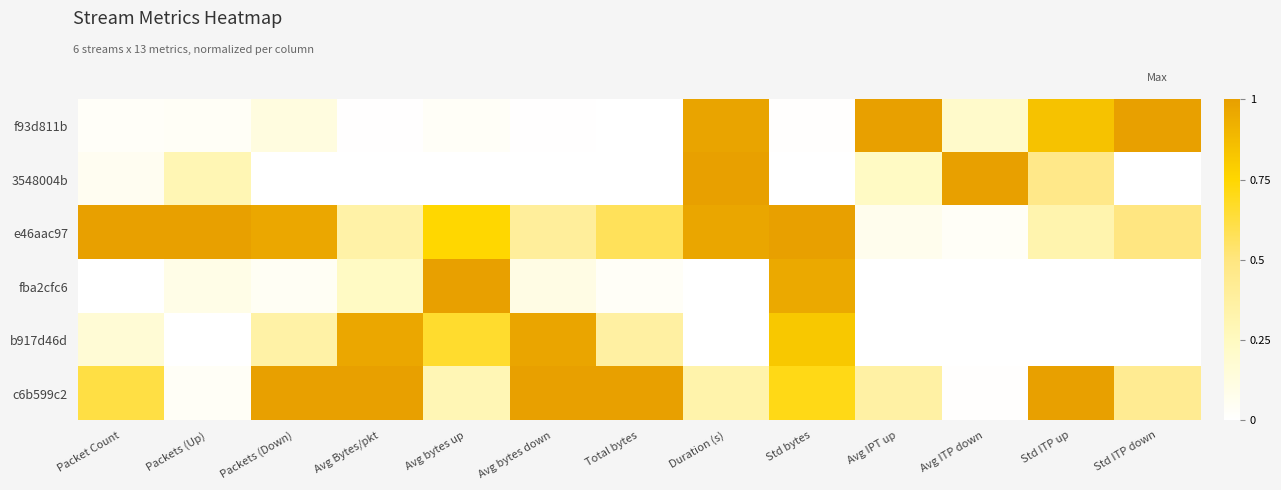

Count the number of data series in this chart.

6